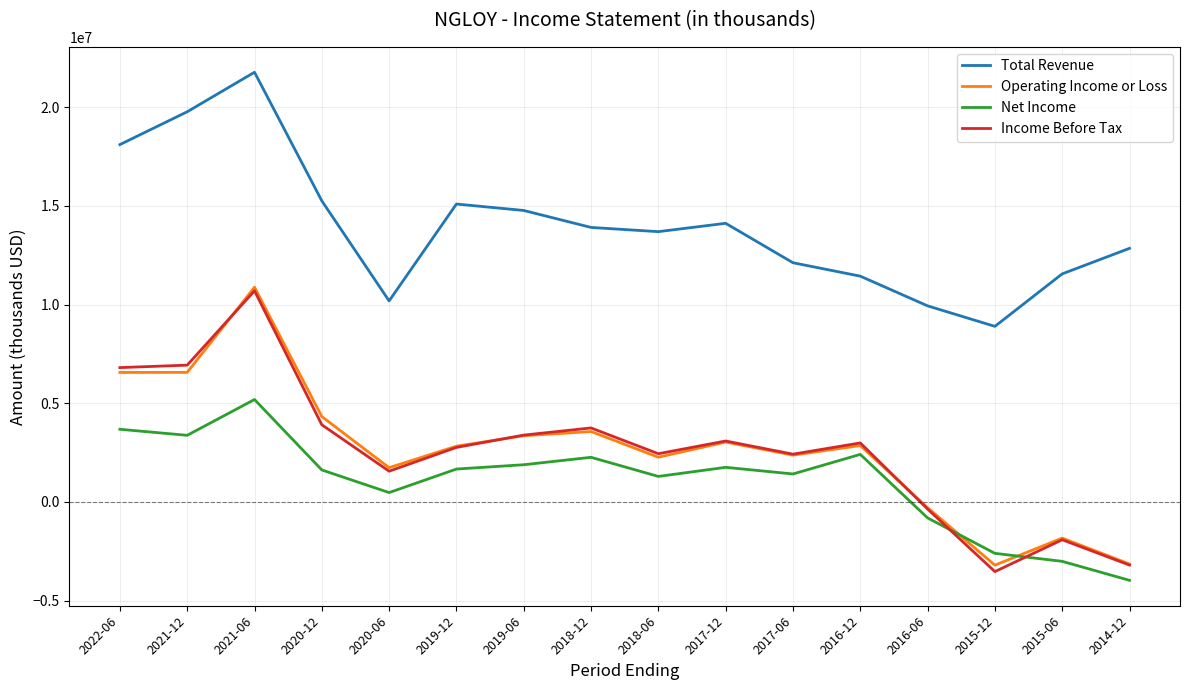

The value of Operating Income or Loss at 2014-12 is -3149000. True or false?

True